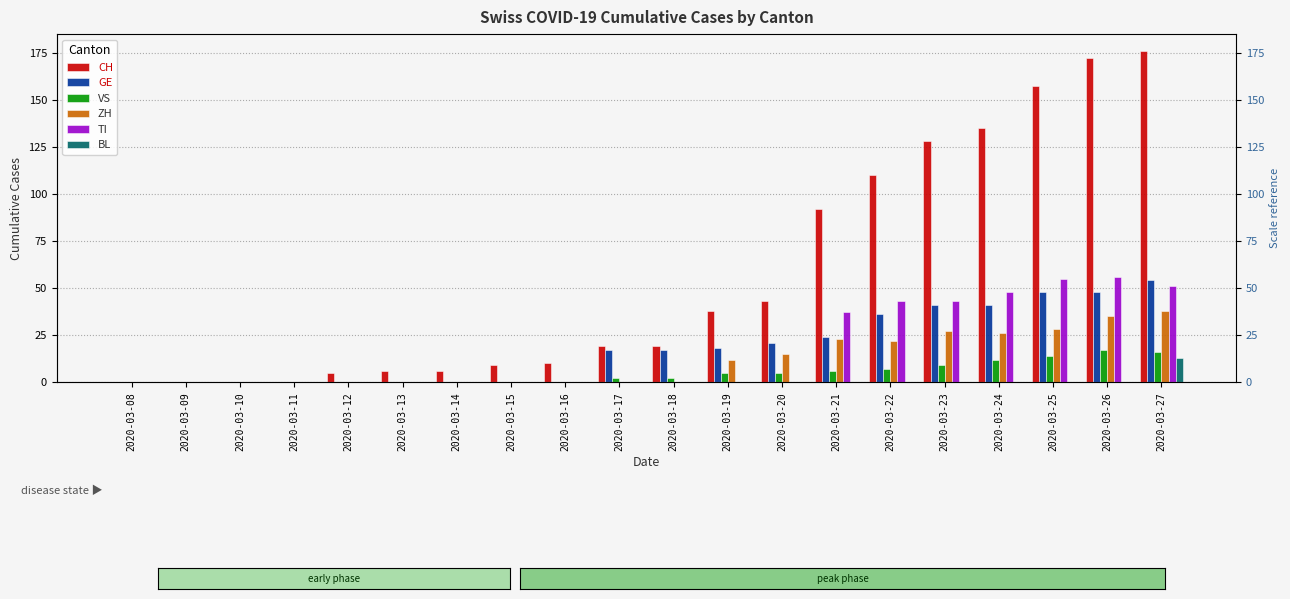

Which series has the largest total across all categories?

CH